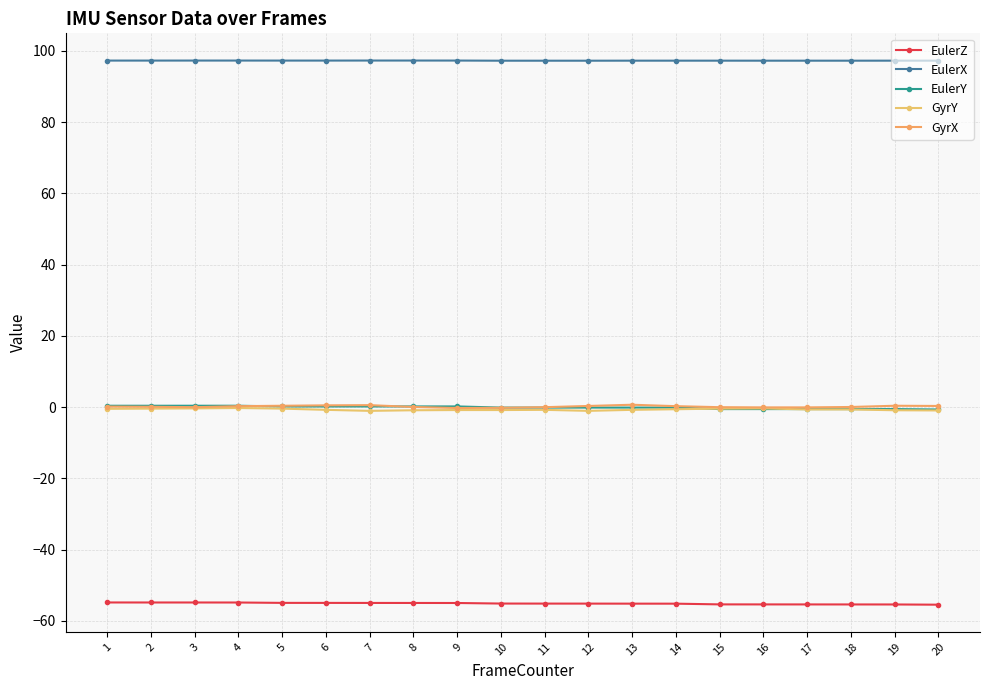

What is the minimum value for GyrY?

-1.0